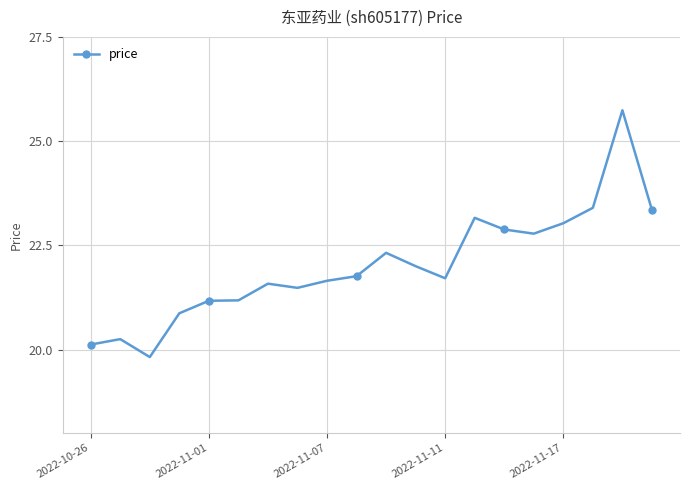

Does the chart have visible grid lines?

Yes